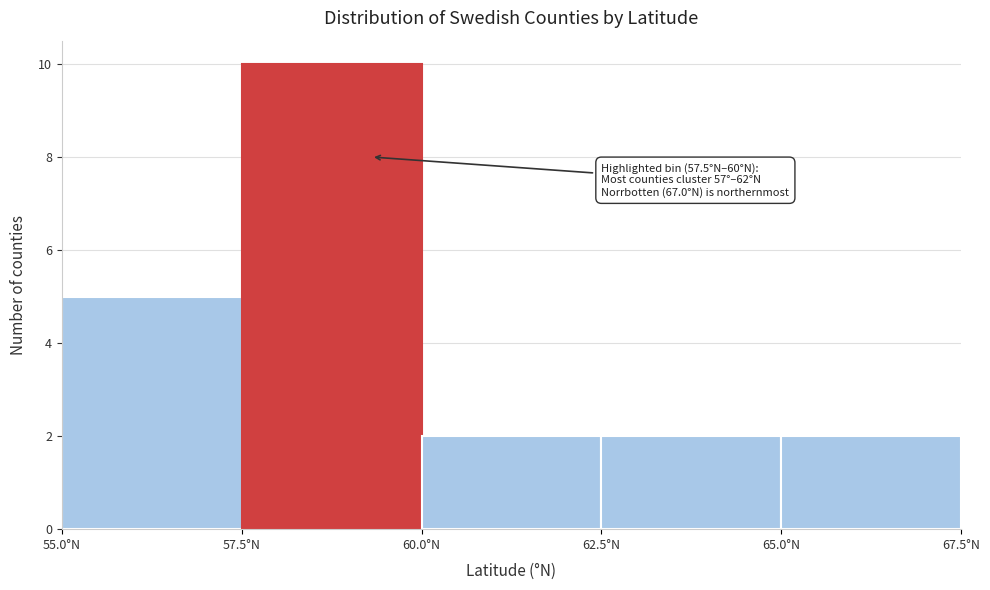

Which range on the x-axis has the tallest bar?

57.5 to 60.0